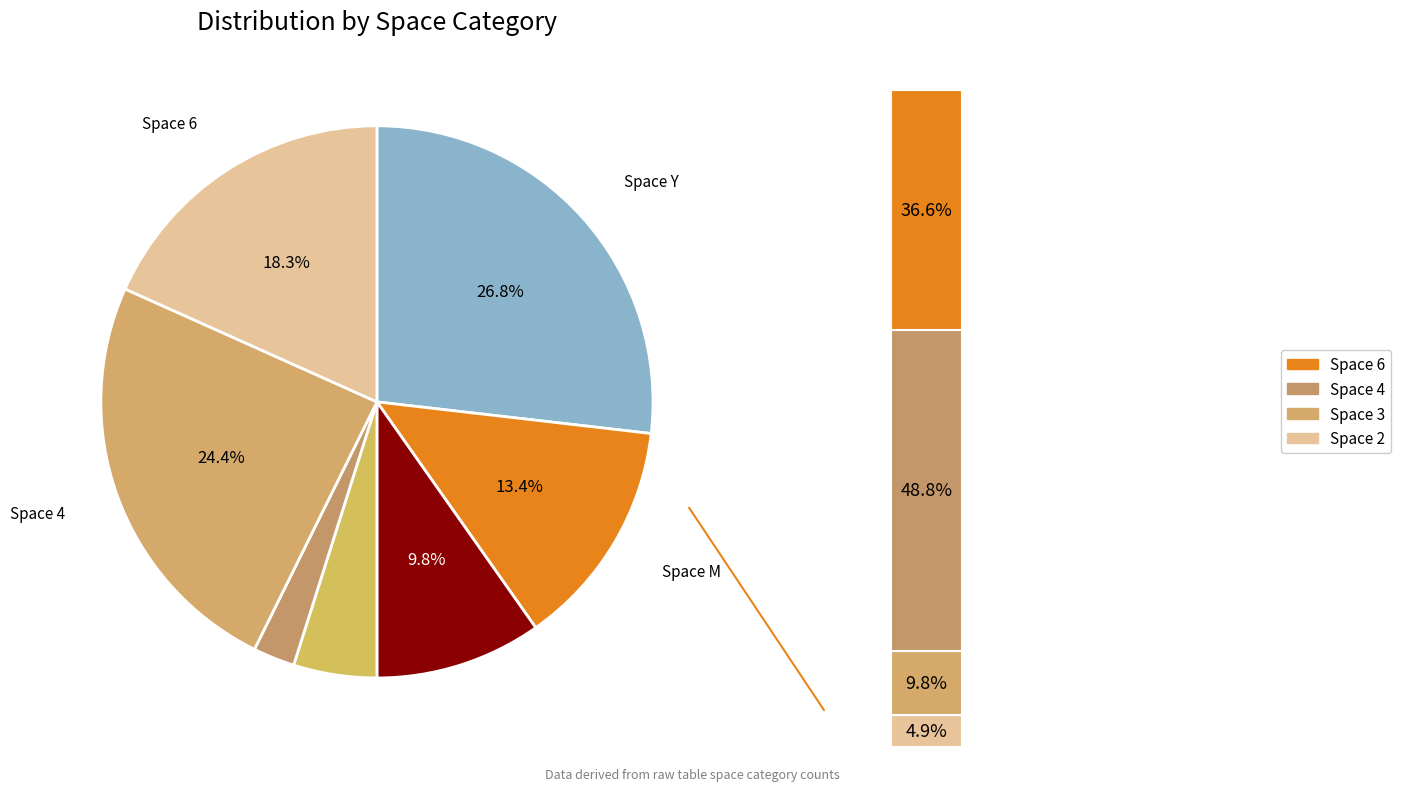

To the nearest percent, what percentage of the pie is 3.0?

5%